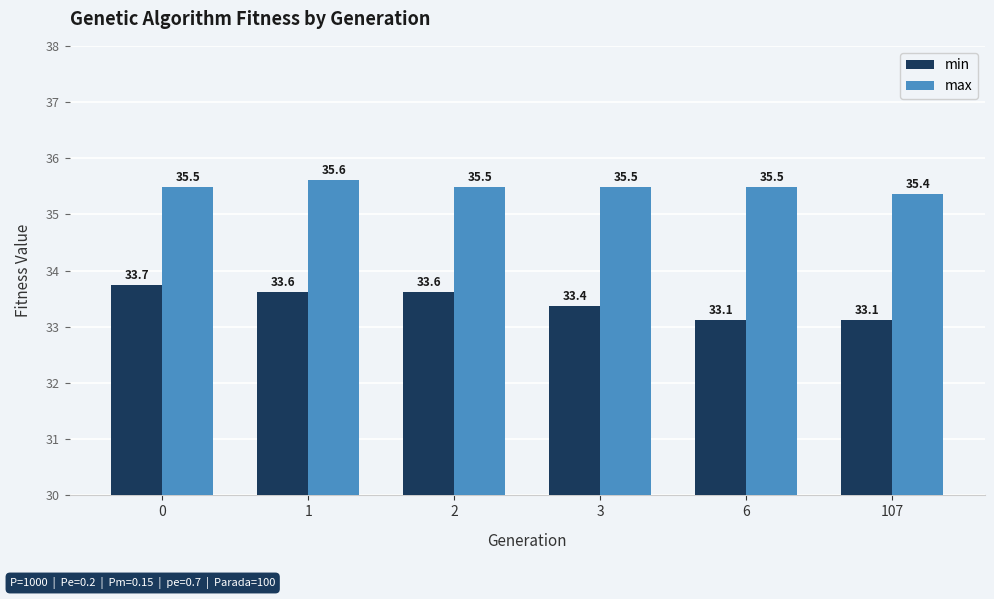

Rank the series by their average value, from lowest to highest.

min, max